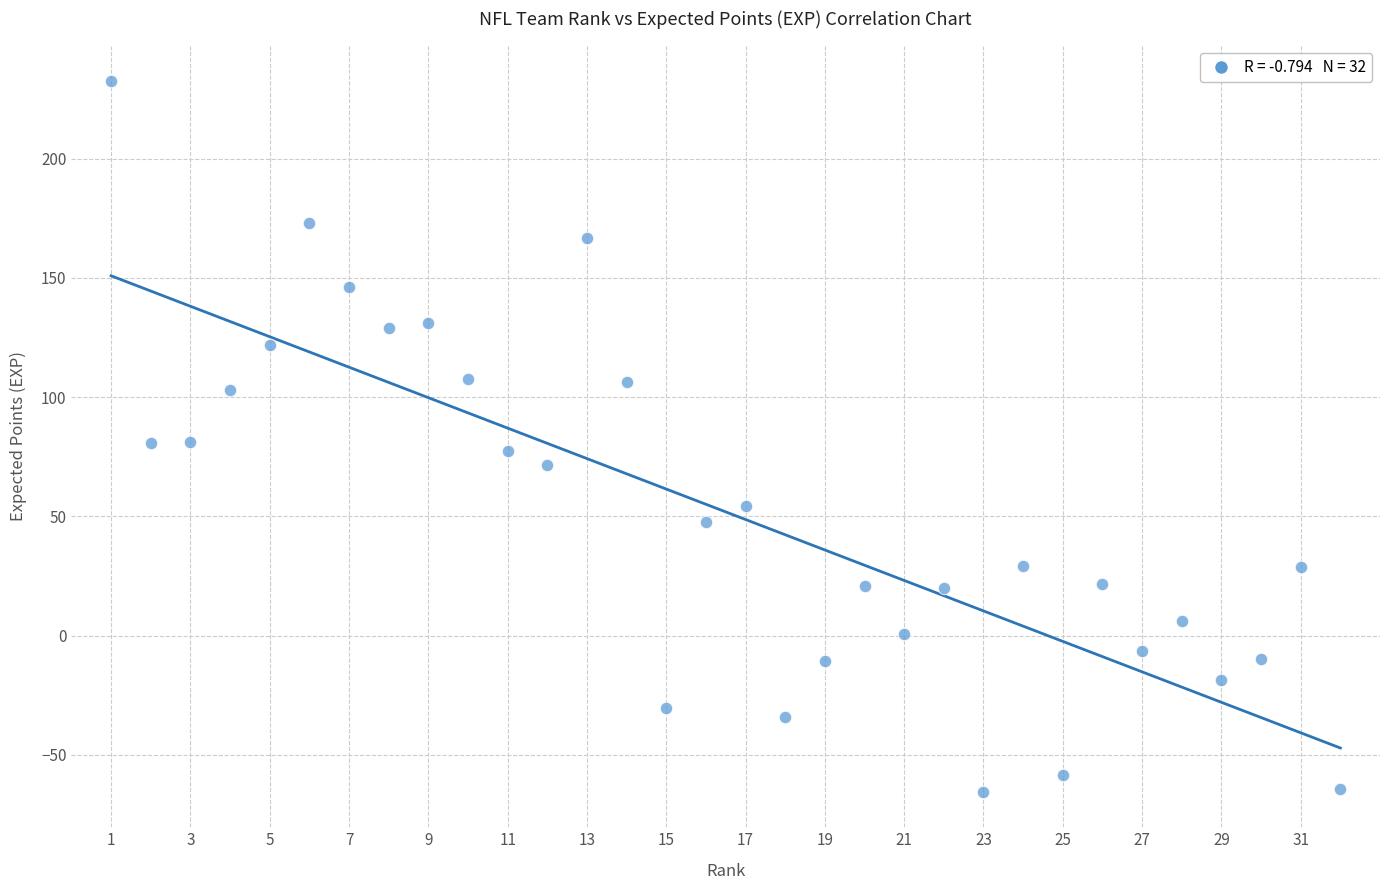

What is the range of Y values (max minus min)?

297.9